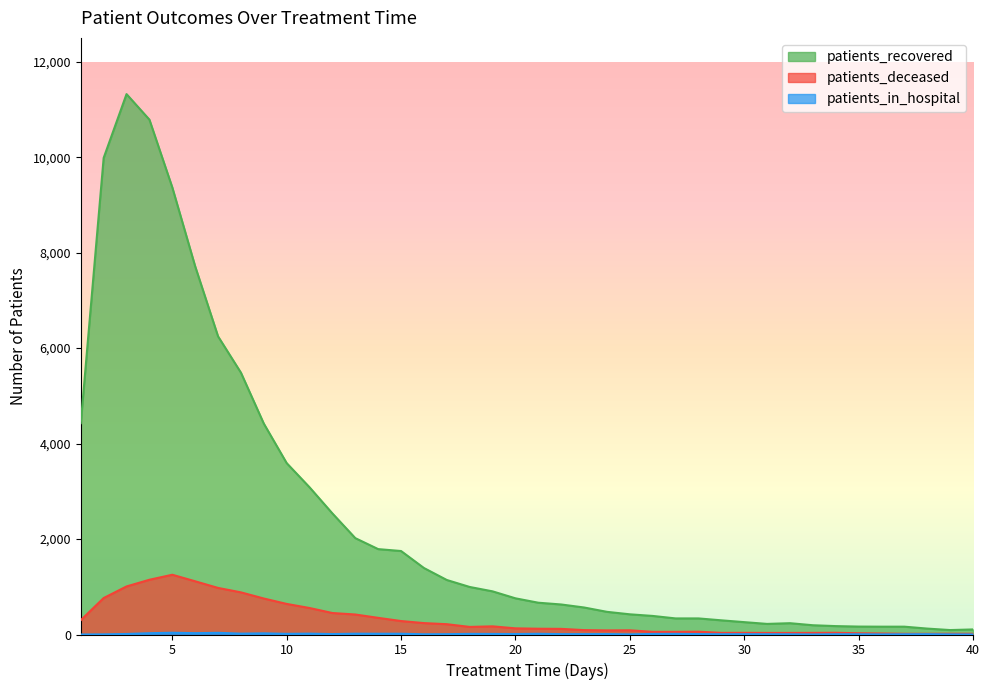

Which series has the largest total across all categories?

patients_recovered